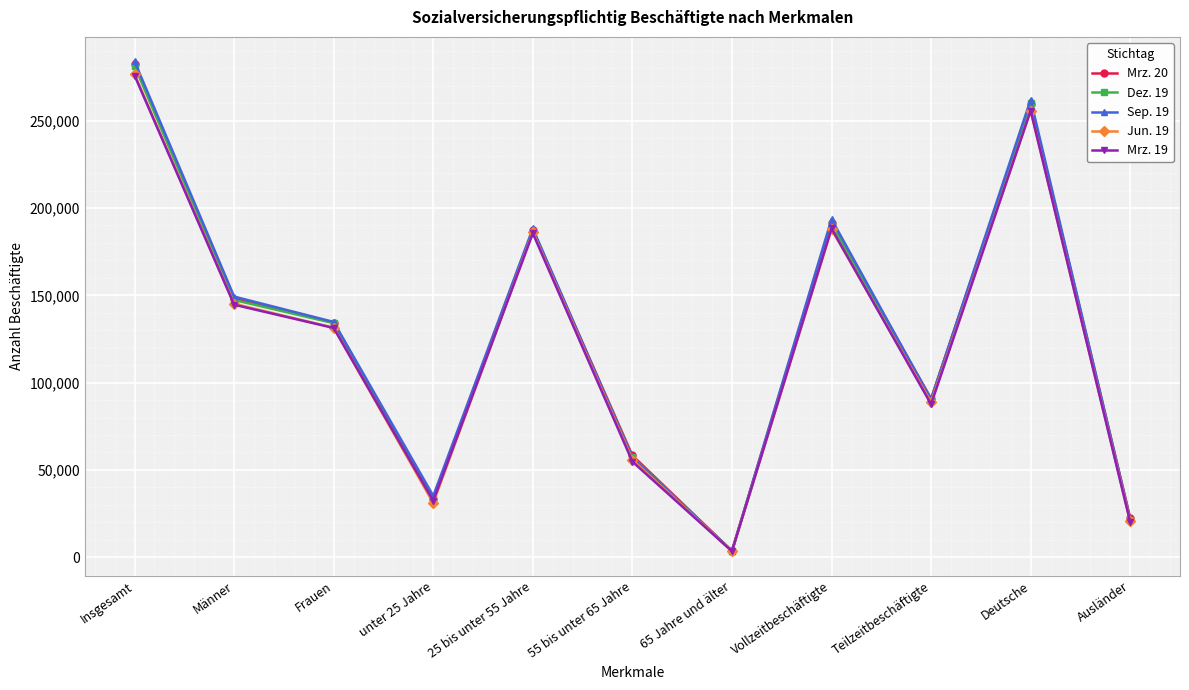

Reading right to left, transcribe all the data shown in this chart.

Mrz. 20: Ausländer=22444	Deutsche=259760	Teilzeitbeschäftigte=90823	Vollzeitbeschäftigte=191485	65 Jahre und älter=3597	55 bis unter 65 Jahre=58244	25 bis unter 55 Jahre=187428	unter 25 Jahre=33039	Frauen=134335	Männer=147973	Insgesamt=282308
Dez. 19: Ausländer=21155	Deutsche=260116	Teilzeitbeschäftigte=90349	Vollzeitbeschäftigte=191028	65 Jahre und älter=3558	55 bis unter 65 Jahre=57292	25 bis unter 55 Jahre=186432	unter 25 Jahre=34095	Frauen=134067	Männer=147310	Insgesamt=281377
Sep. 19: Ausländer=21815	Deutsche=262086	Teilzeitbeschäftigte=90367	Vollzeitbeschäftigte=193634	65 Jahre und älter=3561	55 bis unter 65 Jahre=57003	25 bis unter 55 Jahre=188321	unter 25 Jahre=35116	Frauen=134739	Männer=149262	Insgesamt=284001
Jun. 19: Ausländer=20719	Deutsche=255779	Teilzeitbeschäftigte=88763	Vollzeitbeschäftigte=187822	65 Jahre und älter=3456	55 bis unter 65 Jahre=55843	25 bis unter 55 Jahre=186293	unter 25 Jahre=30993	Frauen=131454	Männer=145131	Insgesamt=276585
Mrz. 19: Ausländer=20004	Deutsche=255803	Teilzeitbeschäftigte=87603	Vollzeitbeschäftigte=188296	65 Jahre und älter=3384	55 bis unter 65 Jahre=54706	25 bis unter 55 Jahre=185541	unter 25 Jahre=32268	Frauen=131296	Männer=144603	Insgesamt=275899